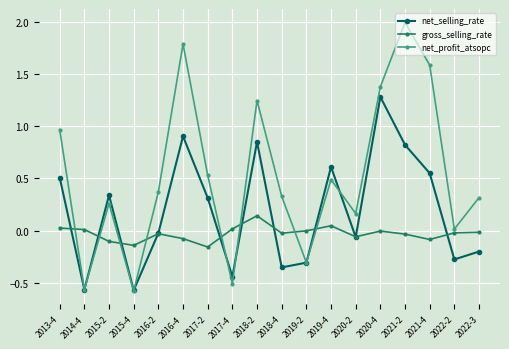

List the series in order of their peak value, lowest first.

gross_selling_rate, net_selling_rate, net_profit_atsopc